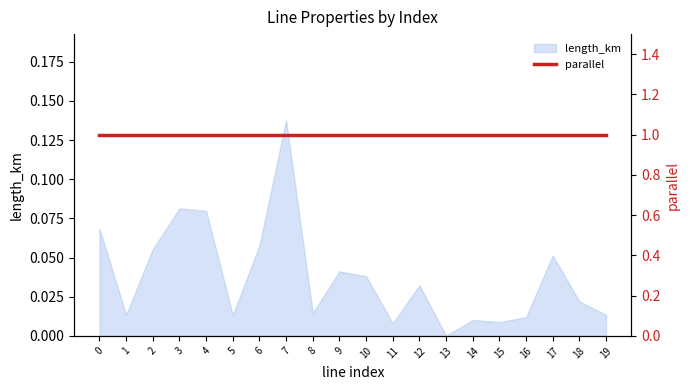

Where is the first local minimum?

1